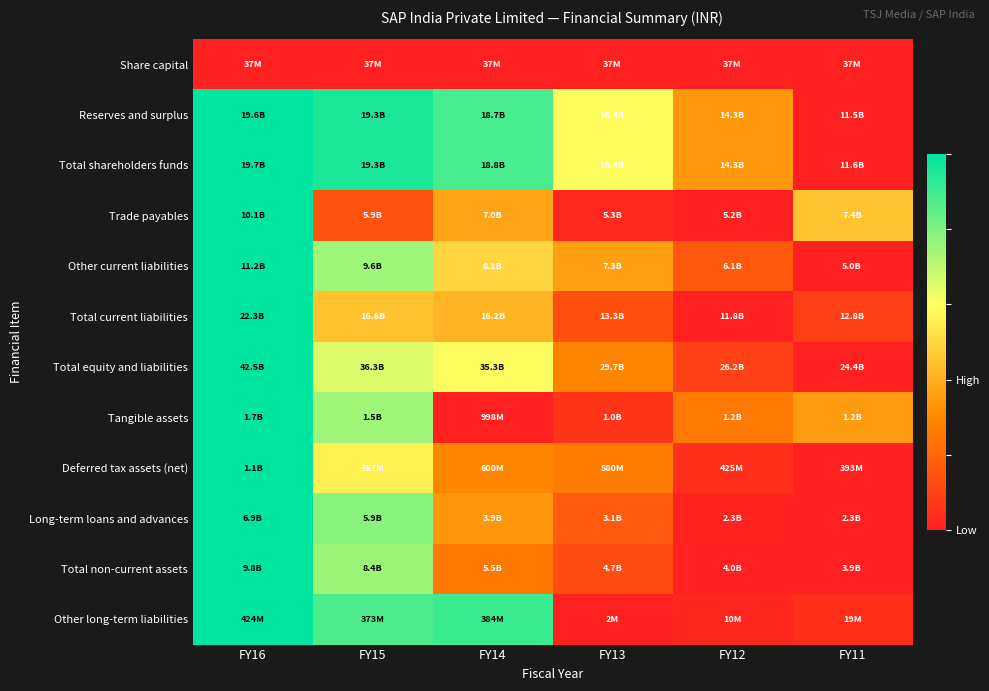

What is the difference between the highest and lowest values at FY16?

1.0